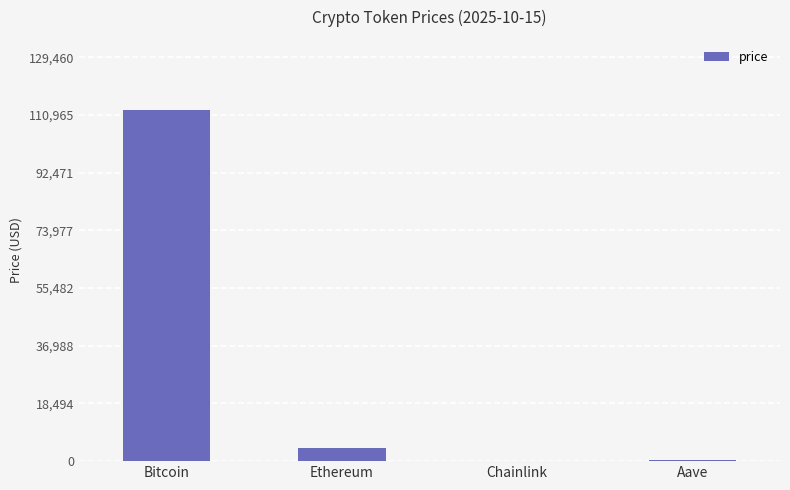

The chart shows a value of 47137.0 at Bitcoin. True or false?

False